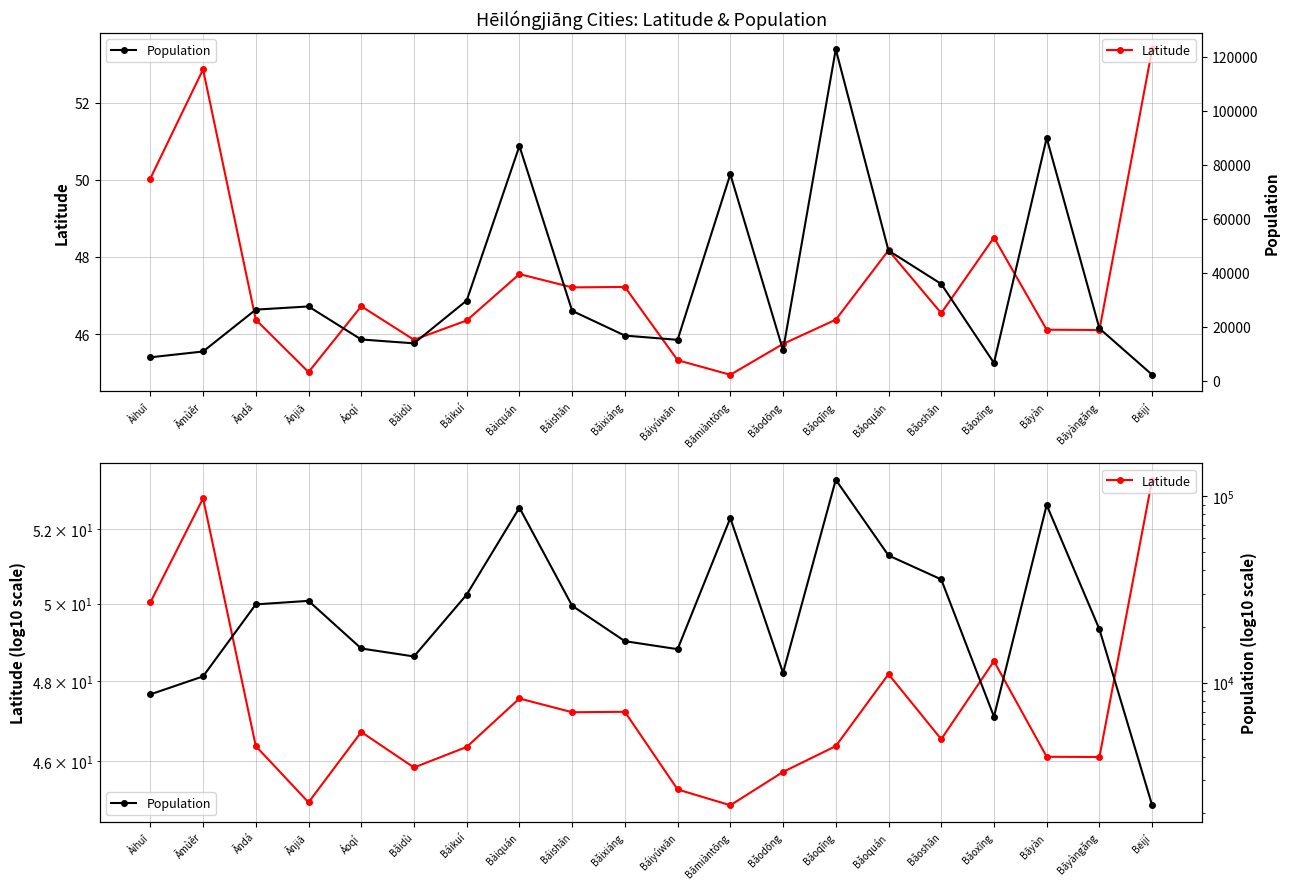

Which has a higher value, Báiyúwān or Báishān?

Báishān